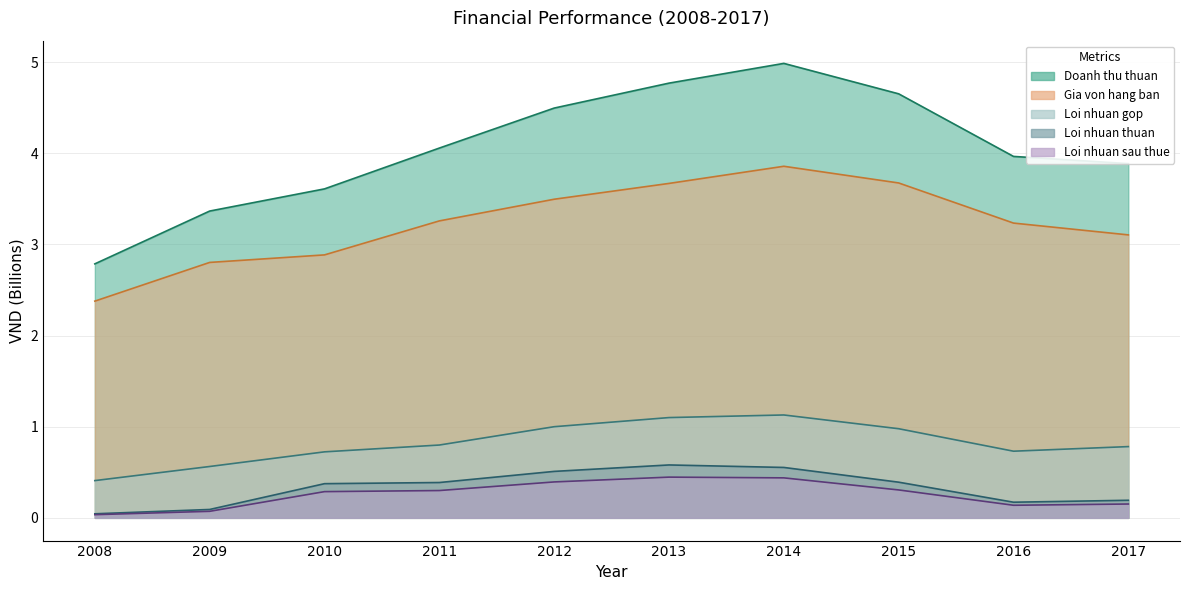

At which category does Loi nhuan gop reach its first local valley?

2016